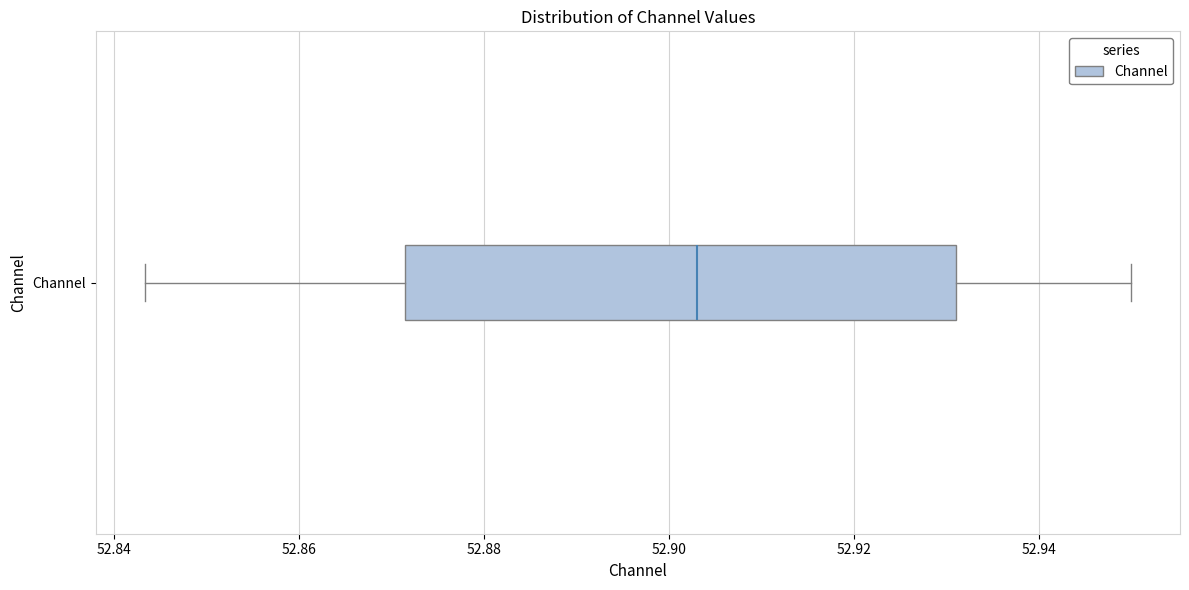

Transcribe this box plot: give where the median line is, the range the box spans, and where the two whiskers end, as read against the x-axis. The values are not printed on the chart, so give them approximately, as read against the axis.

median 52.902, box 52.872 to 52.932, whiskers 52.844 to 52.950